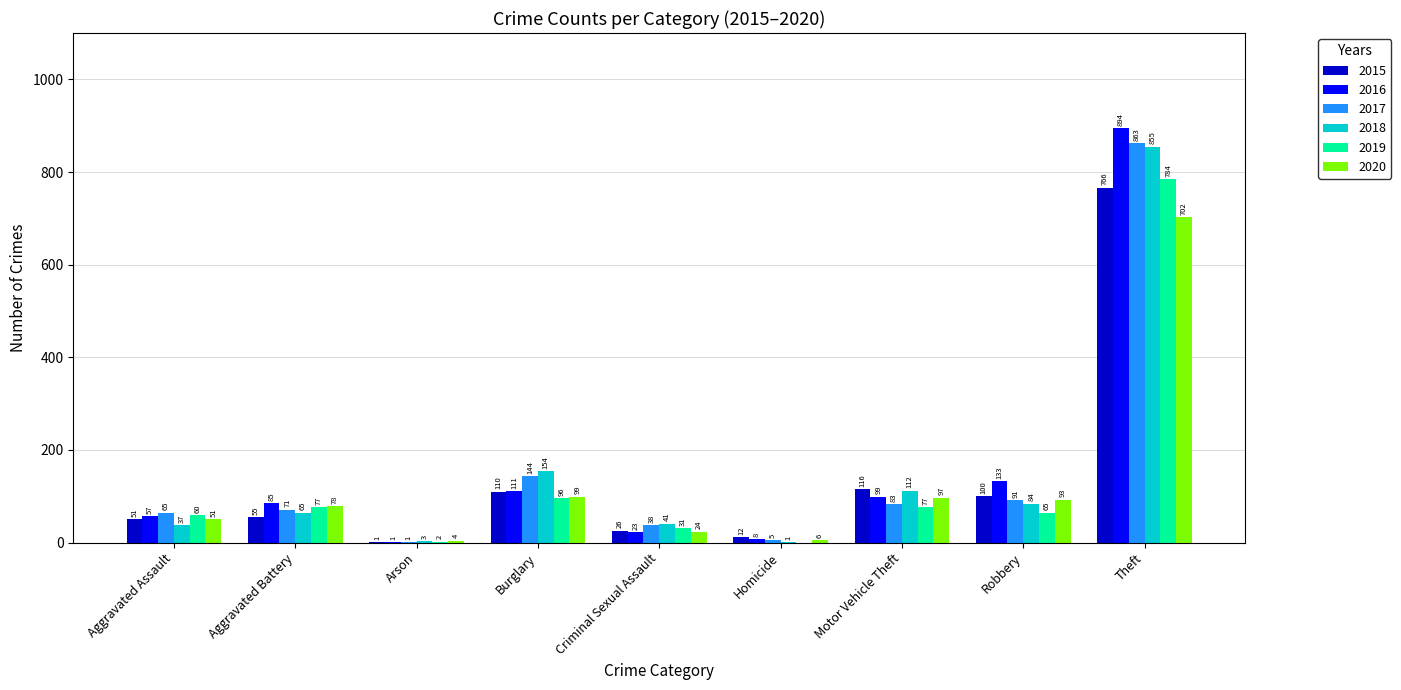

Which series has the largest total across all categories?

2016